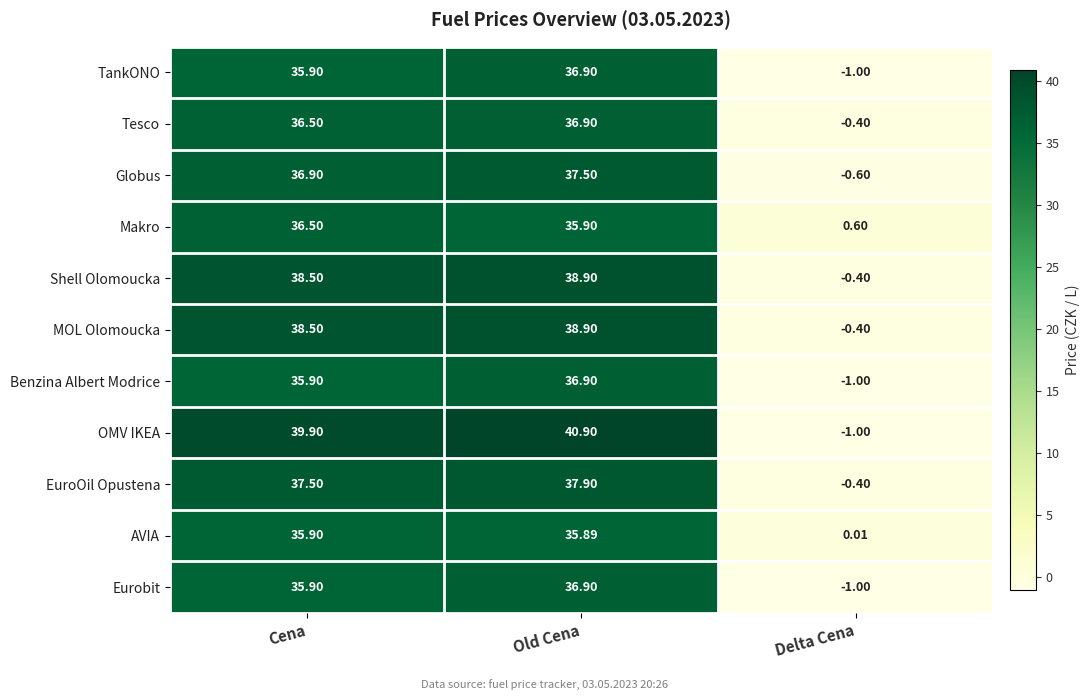

At which category does the chart reach its peak across all series?

Old Cena